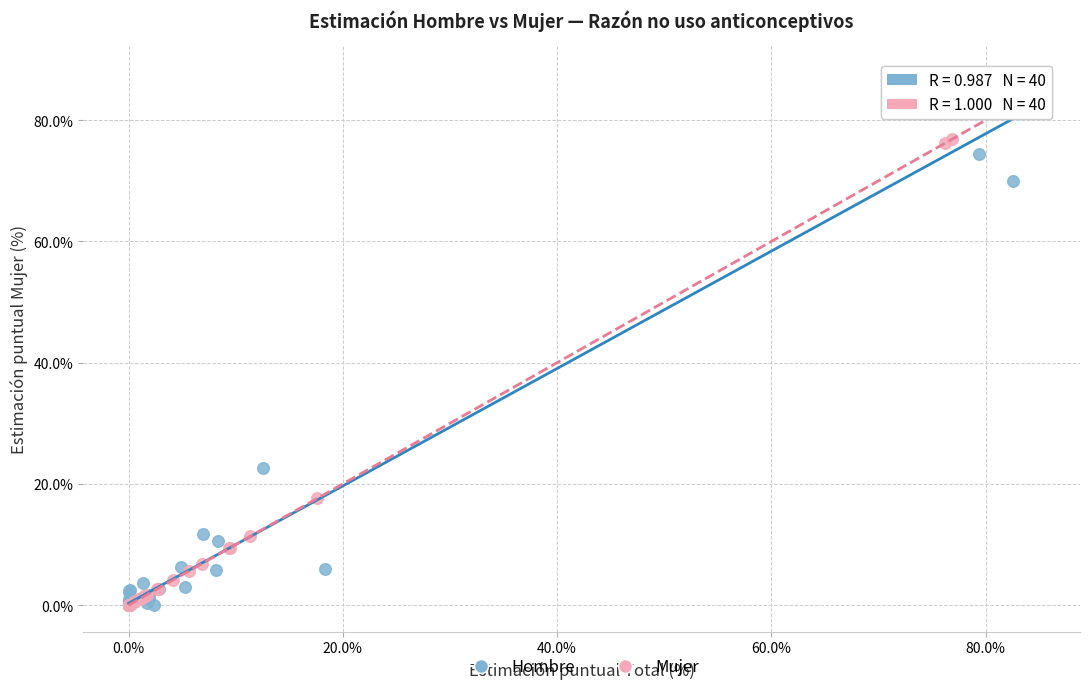

Which series has the widest spread of Y values?

Hombre